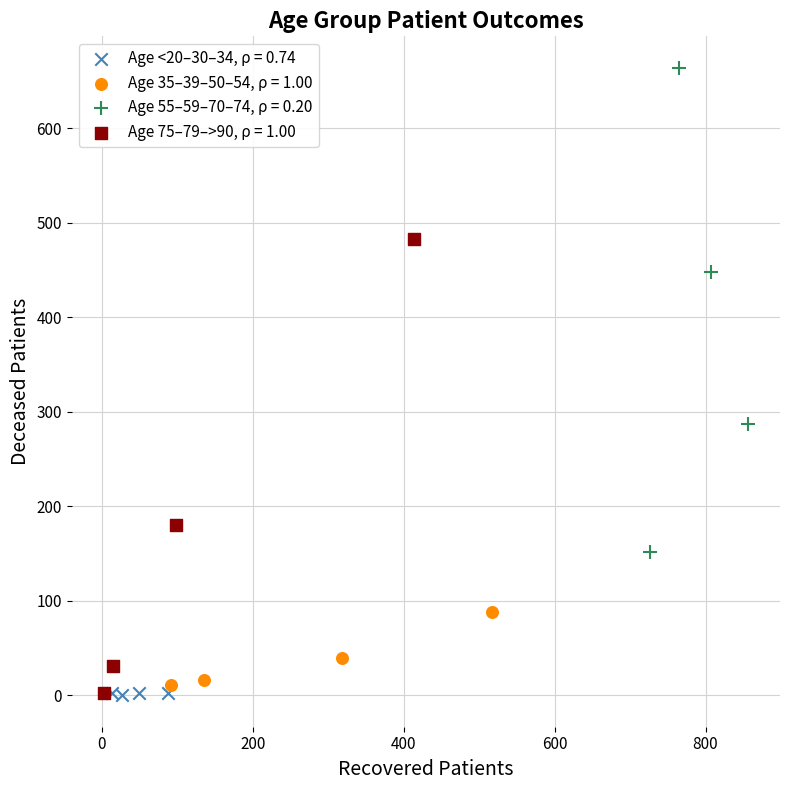

Which series contains the highest Y value?

Age 55–59–70–74, ρ = 0.20